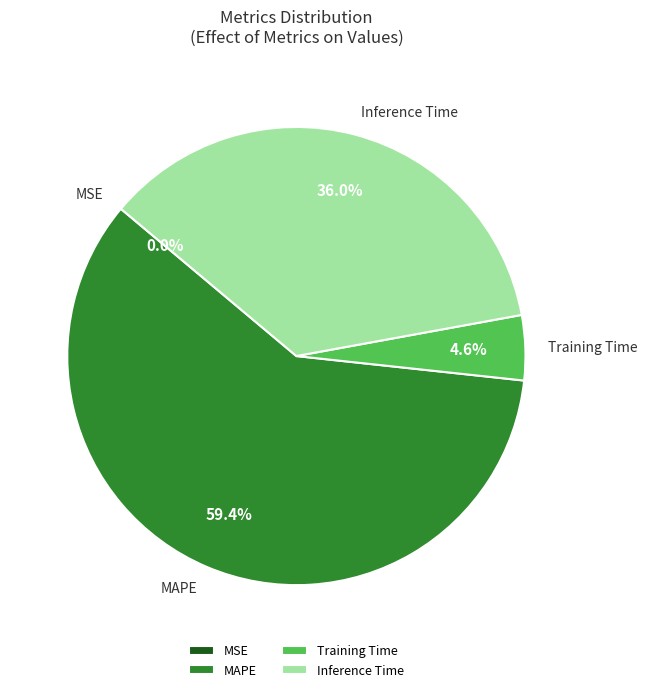

Which category has the biggest portion of the pie?

MAPE